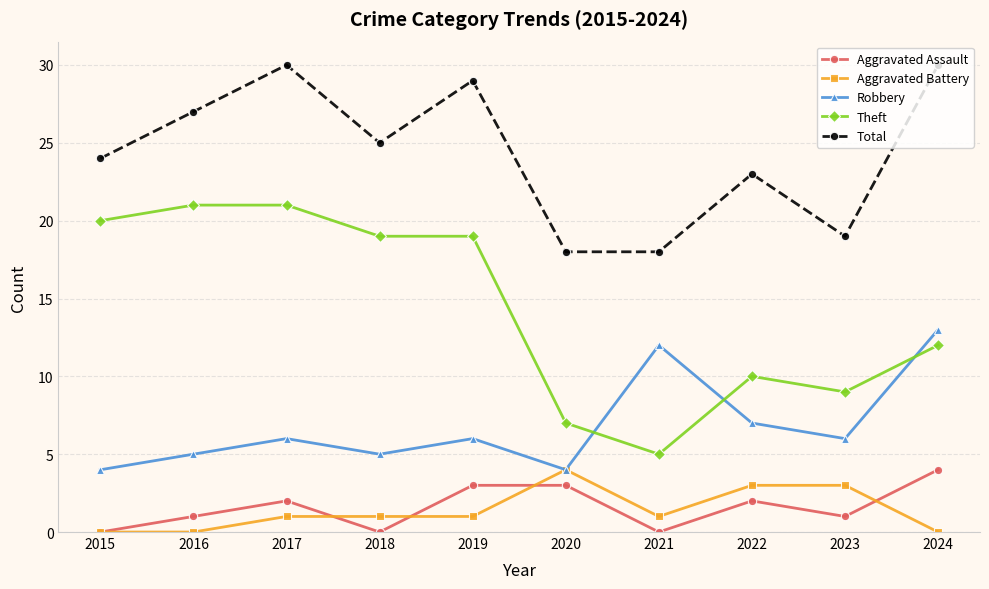

What is the highest value of the Total series?

30